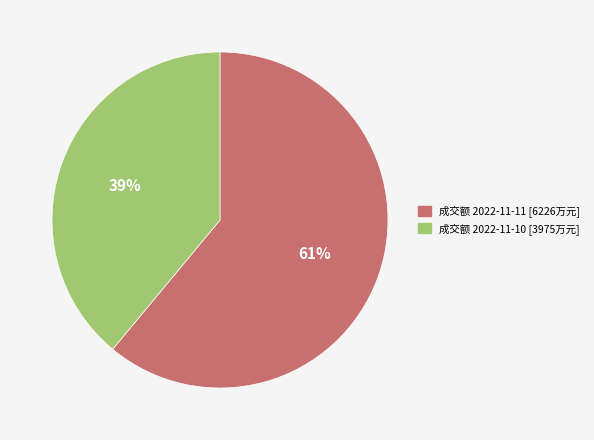

To the nearest percent, what portion does 成交额 2022-11-11 [6226万元] represent?

61%